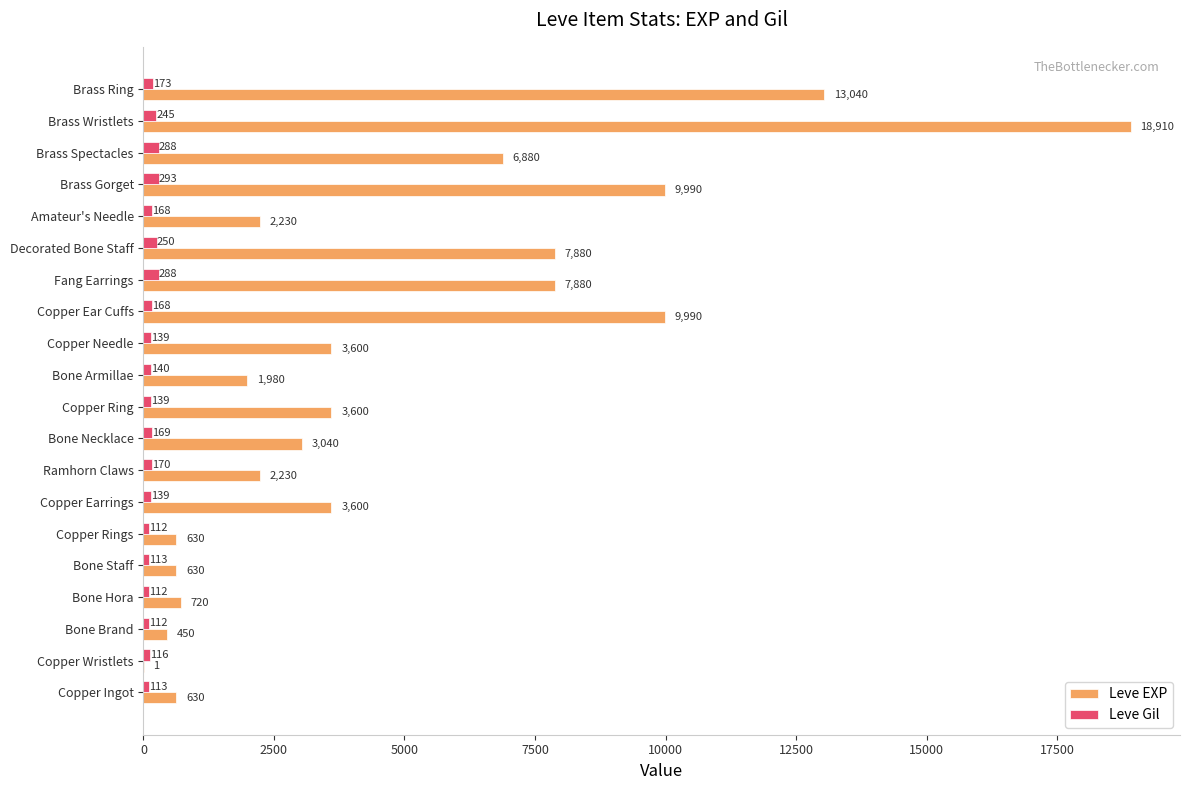

What is the maximum value for Leve Gil?

293